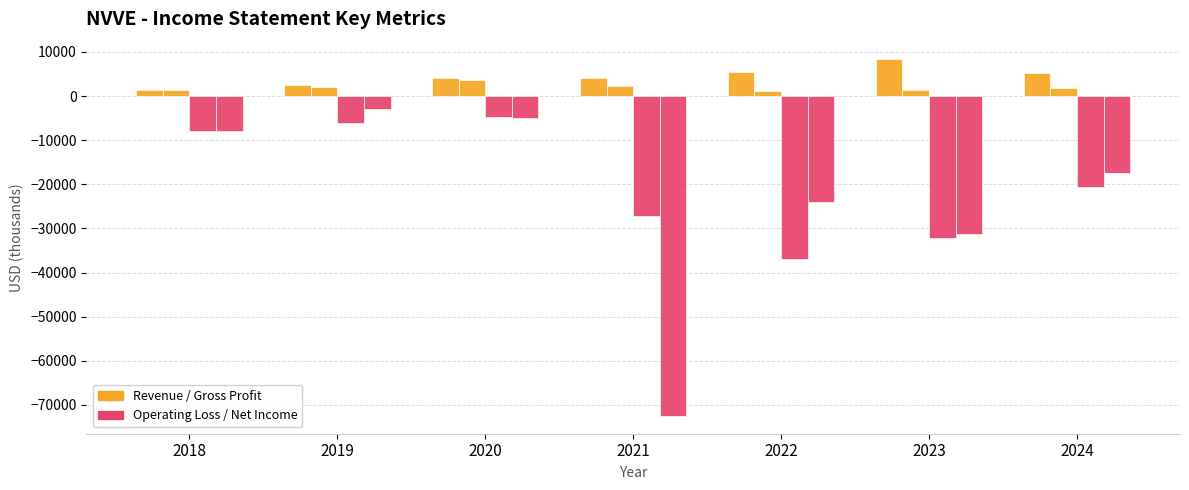

How many distinct data groups are displayed?

4